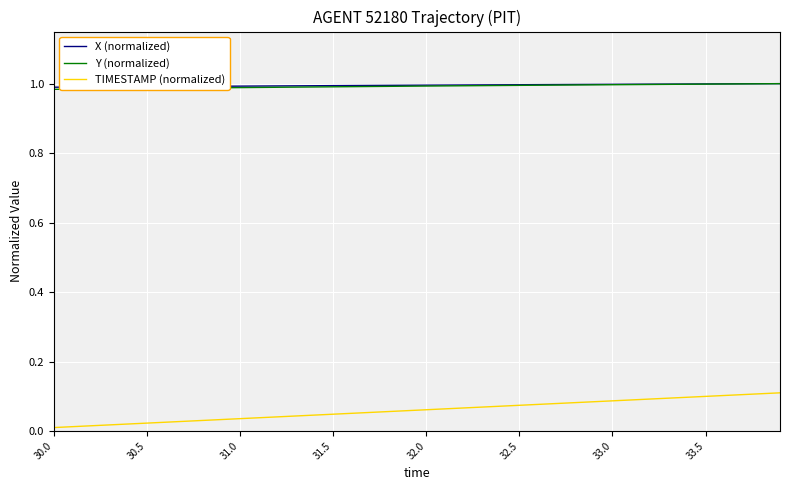

Does the chart display data point markers on the line(s)?

No